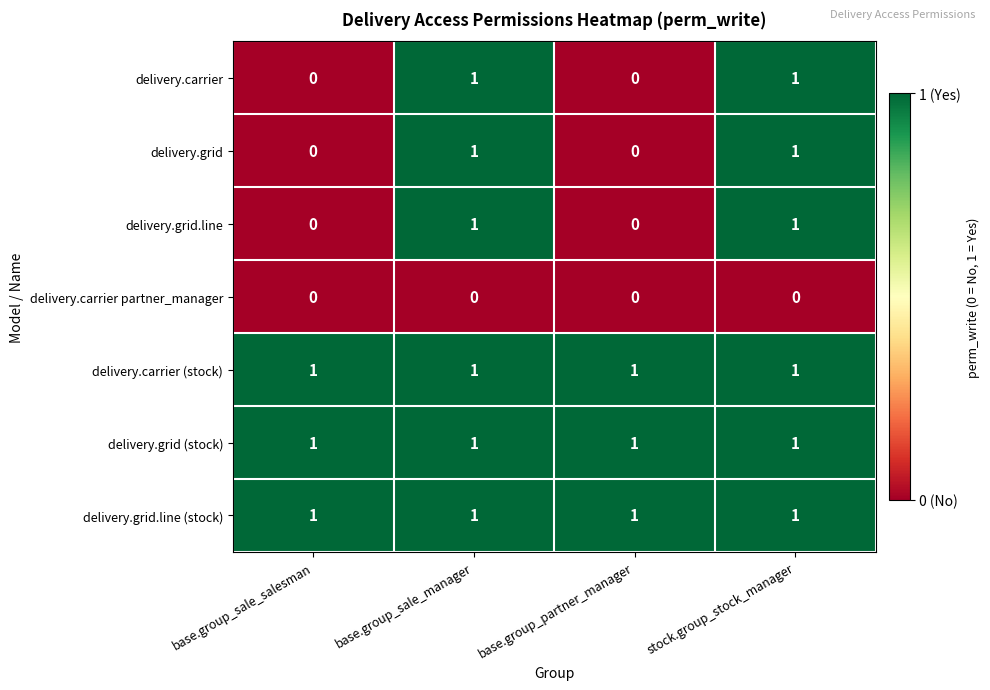

Count the delivery.grid.line values in the range 0 to 1.

4